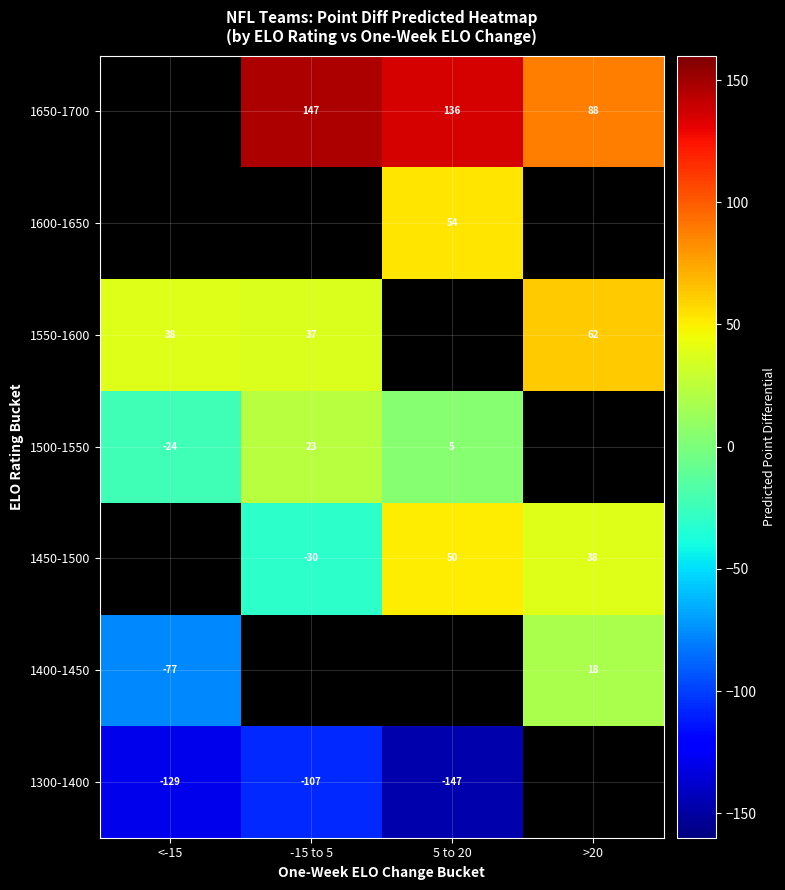

The 1550-1600 series shows 53.5 at -15 to 5. True or false?

False